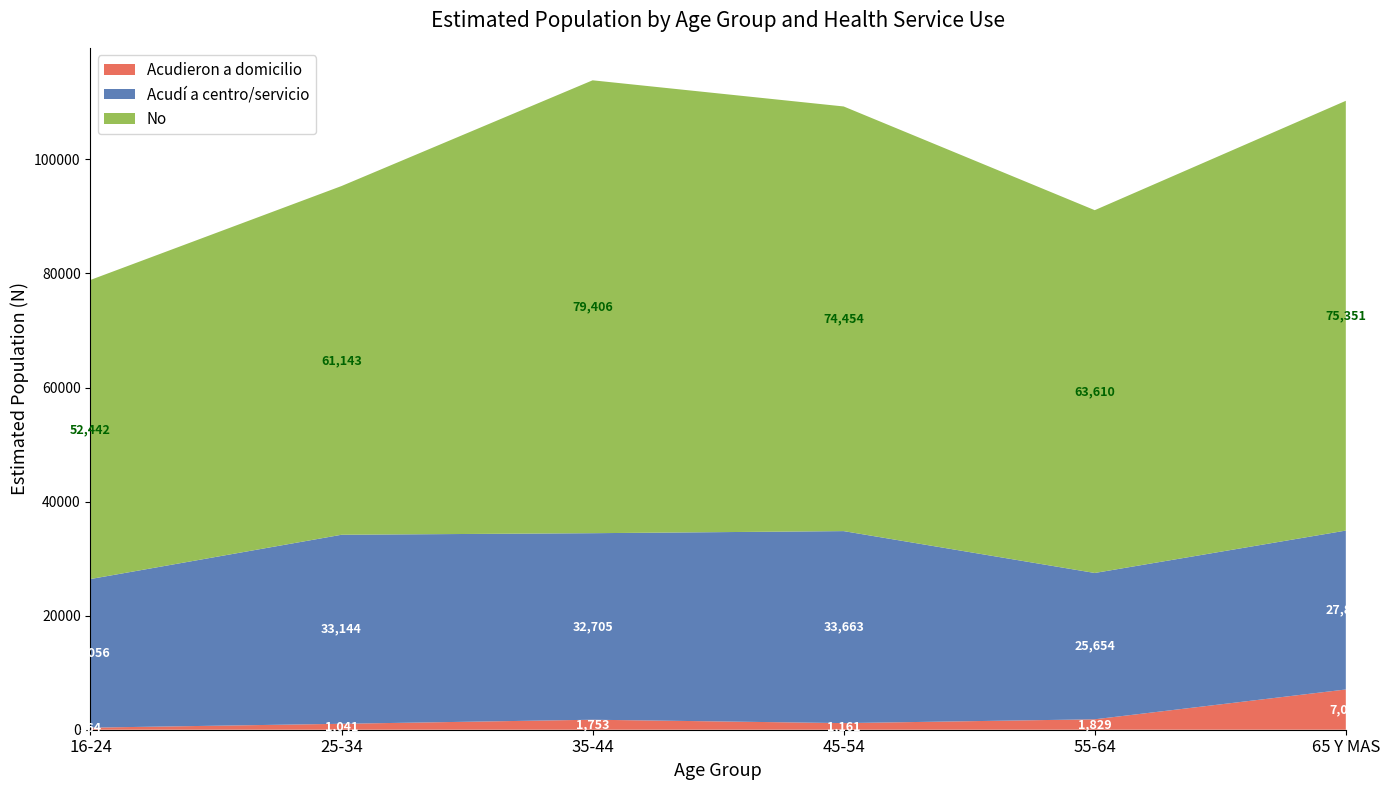

Which category has the highest value in the Acudieron a domicilio series?

65 Y MAS